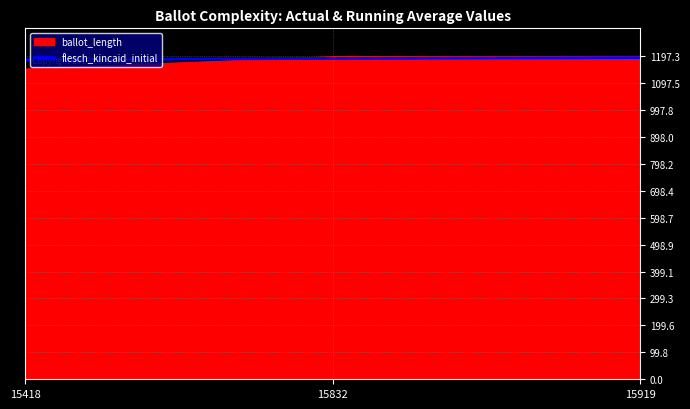

What is the greatest value displayed?

1191.5